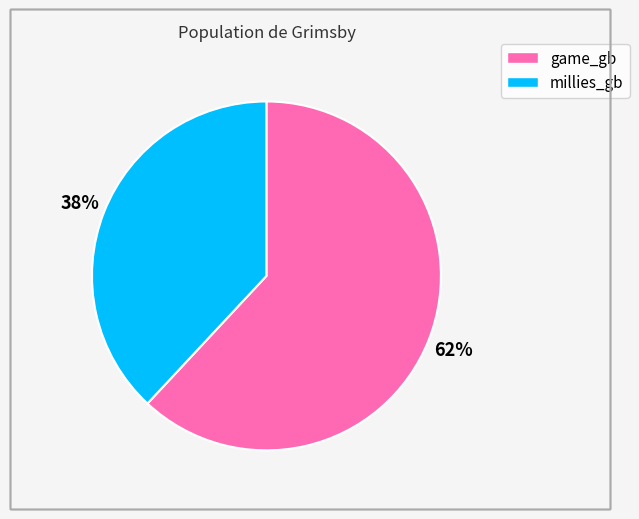

Does any single category account for the majority?

Yes